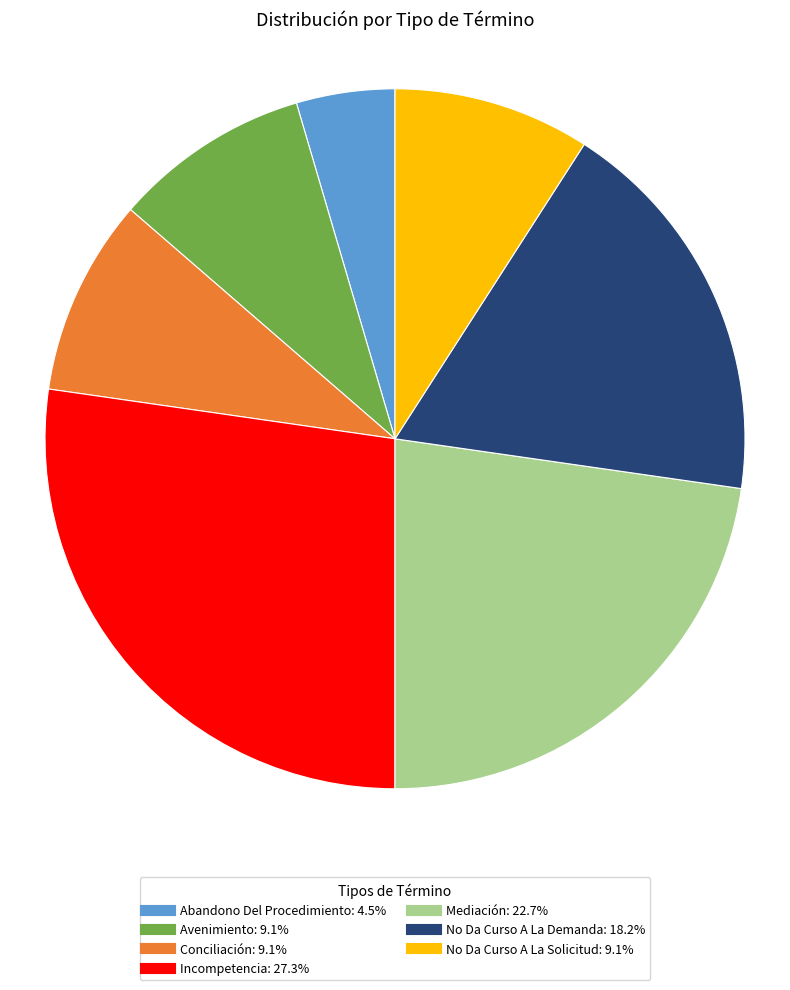

Is it true that Avenimiento is 3% of the pie?

False